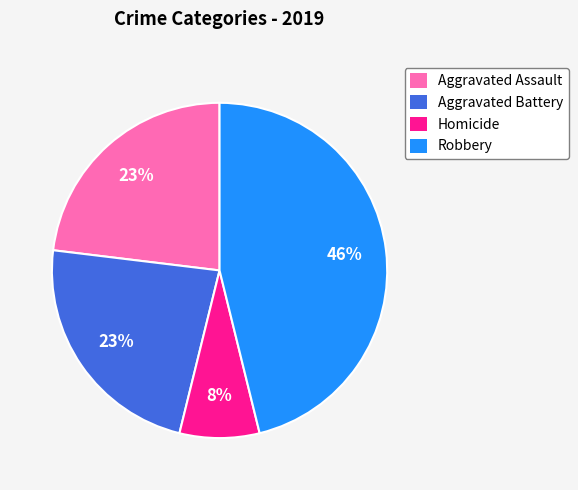

What is the smallest slice in the pie chart?

Homicide